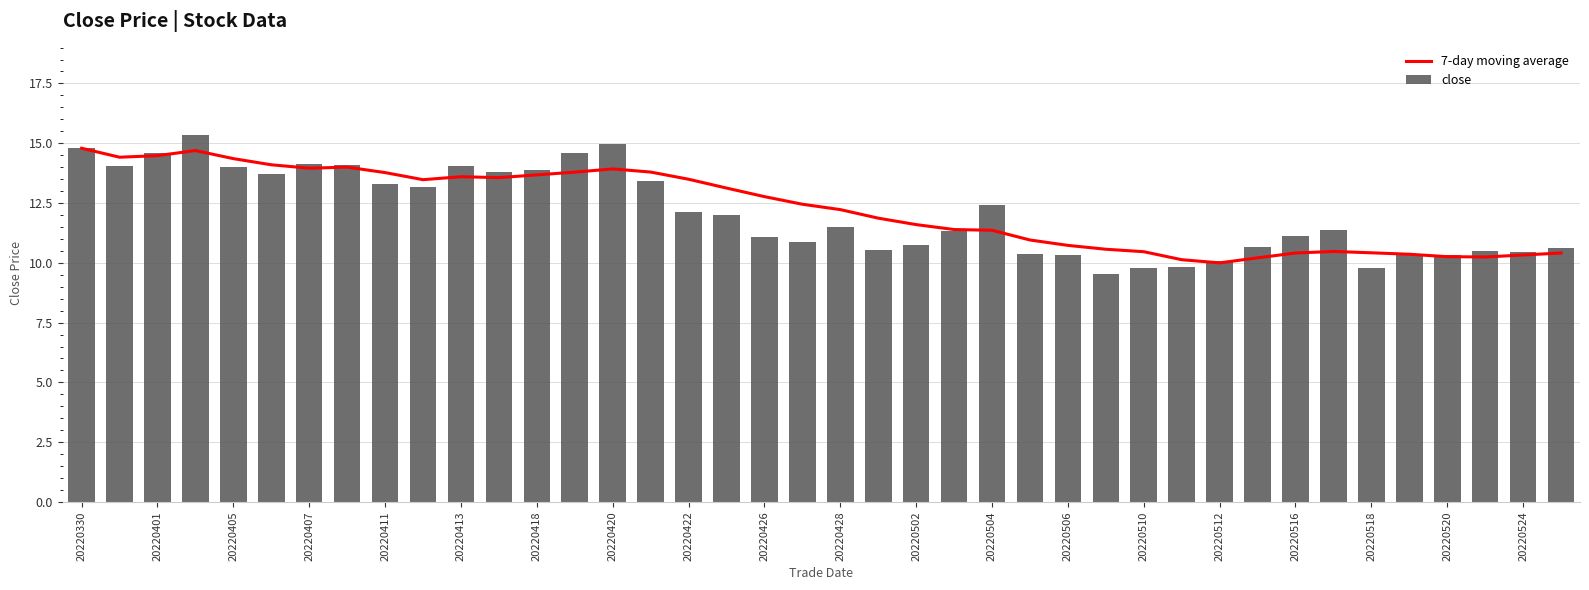

What is the average value of the close series?

12.1